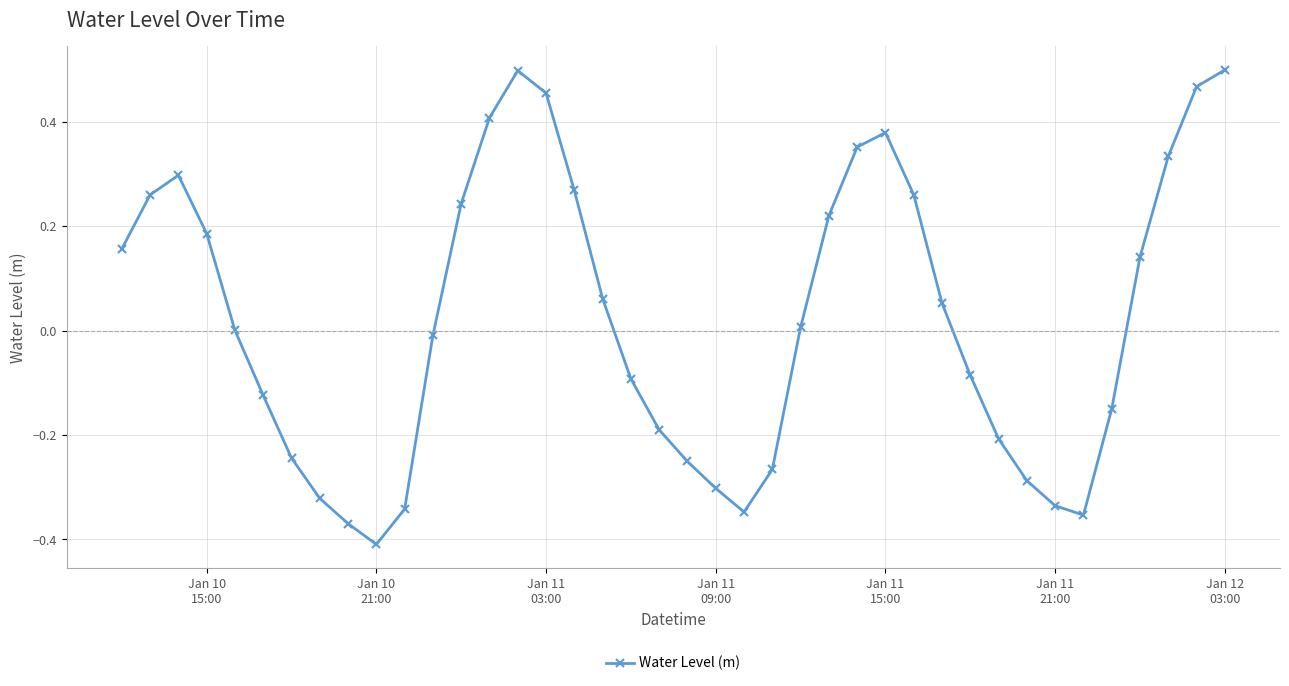

What is the sum of all values?

0.9